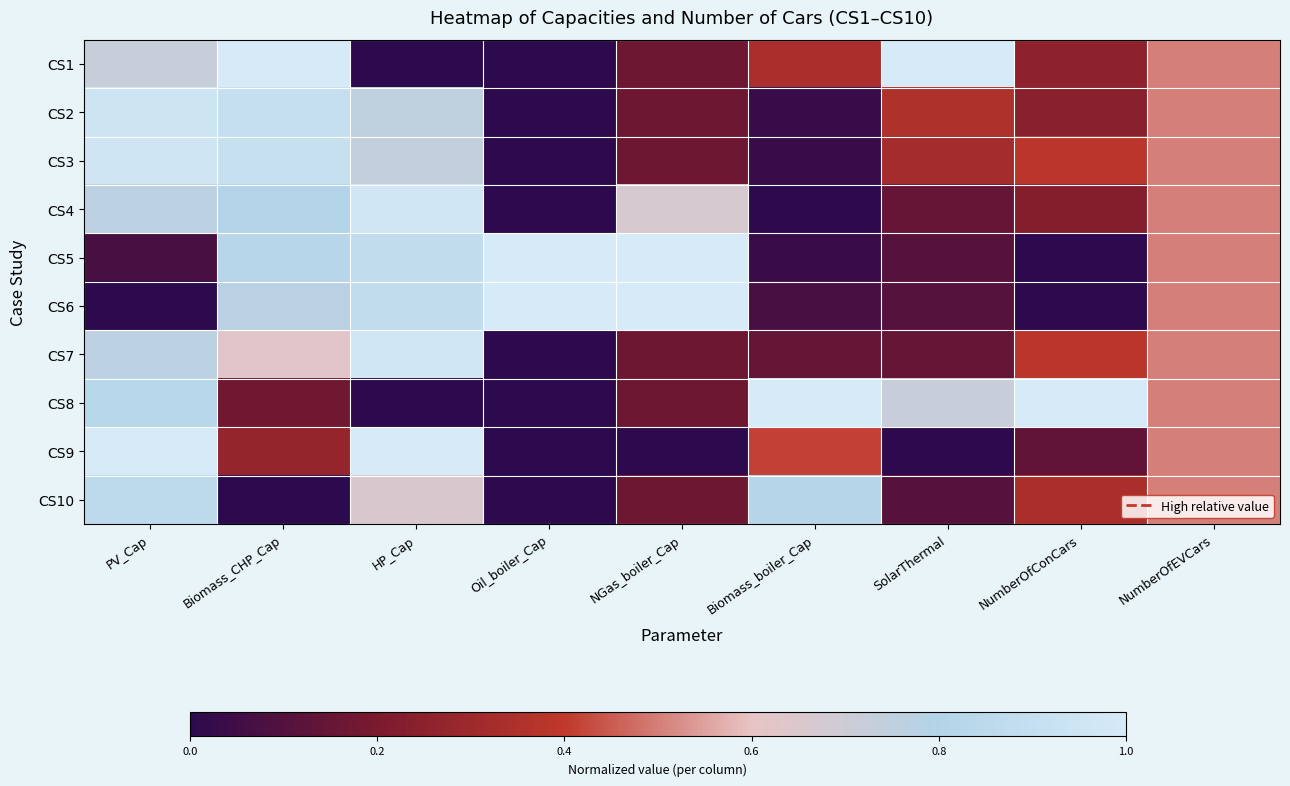

What is the total value across all series at PV_Cap?

6.9